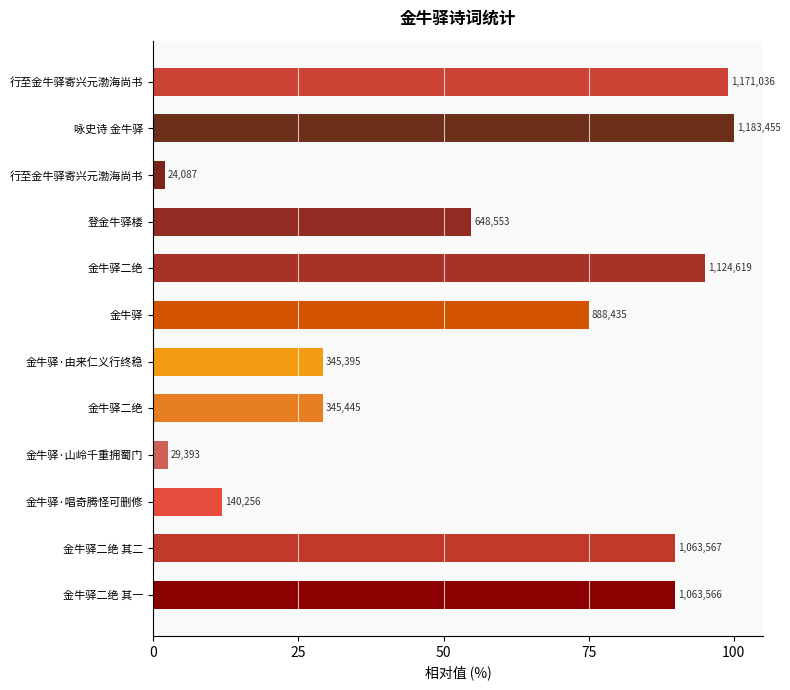

What is the difference between the maximum and minimum values?

98.0